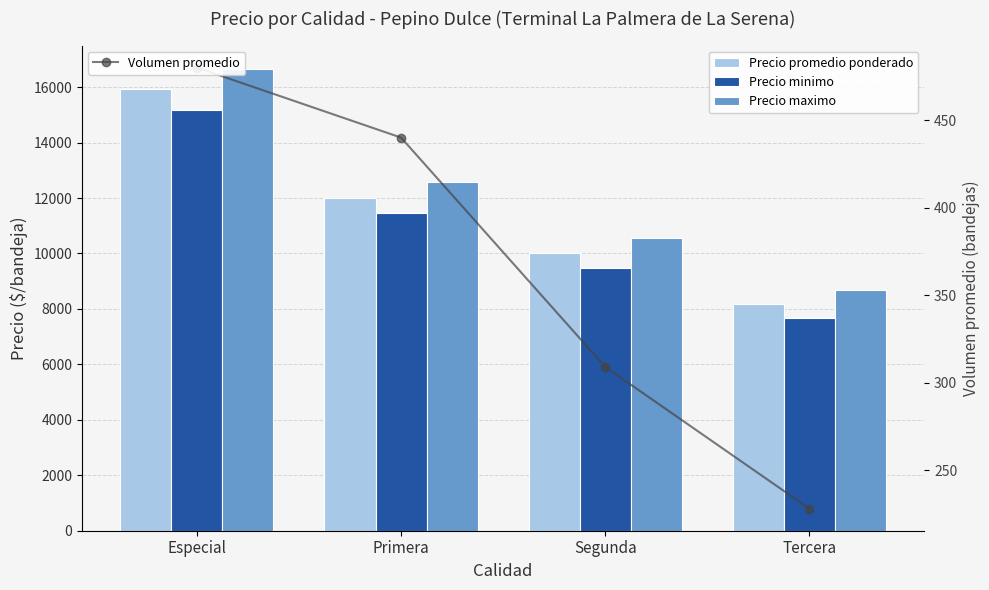

Is it true that Precio minimo equals 22320 at Especial?

False